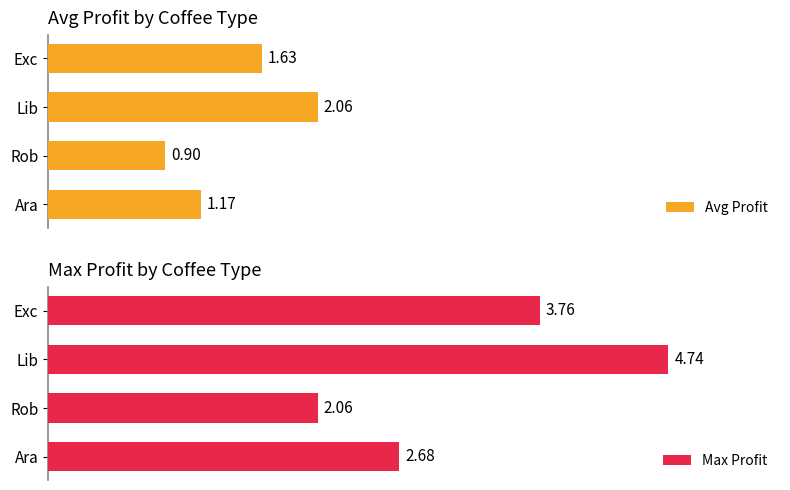

What are all the series names shown in the legend?

Avg Profit, Max Profit